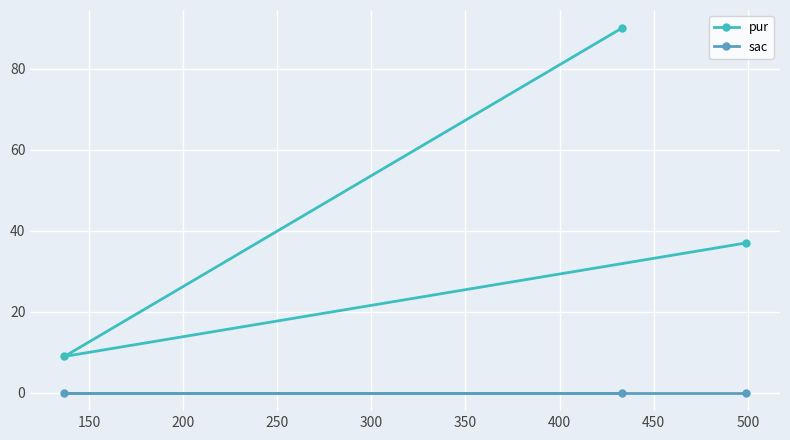

List the series in order of their peak value, lowest first.

sac, pur